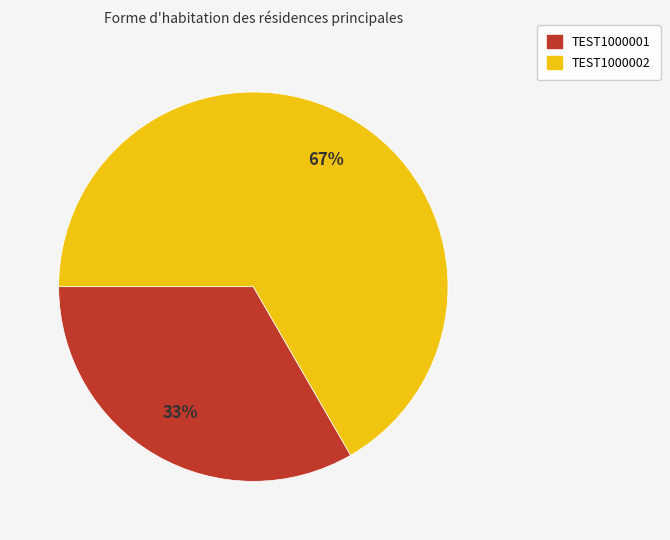

To the nearest percent, what is the average slice percentage?

50%